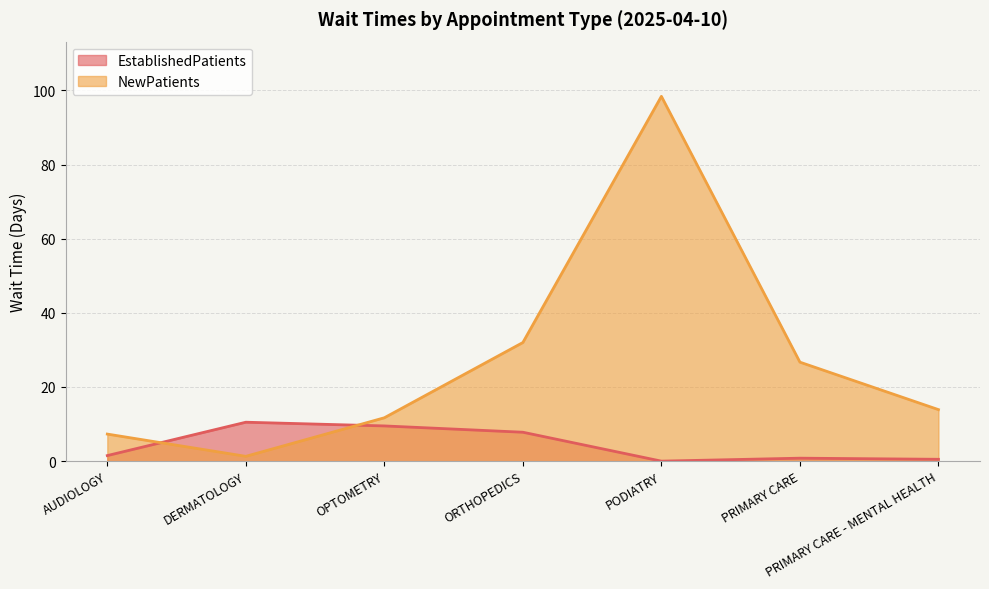

What is the spread (max minus min) of values at DERMATOLOGY?

9.2